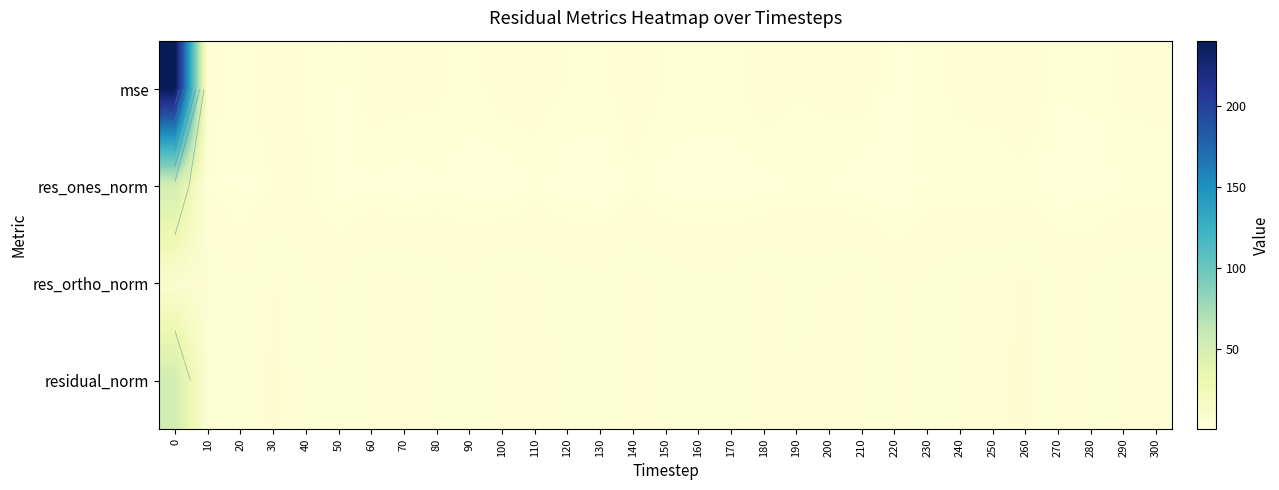

The res_ones_norm series shows 1.4 at 20. True or false?

False